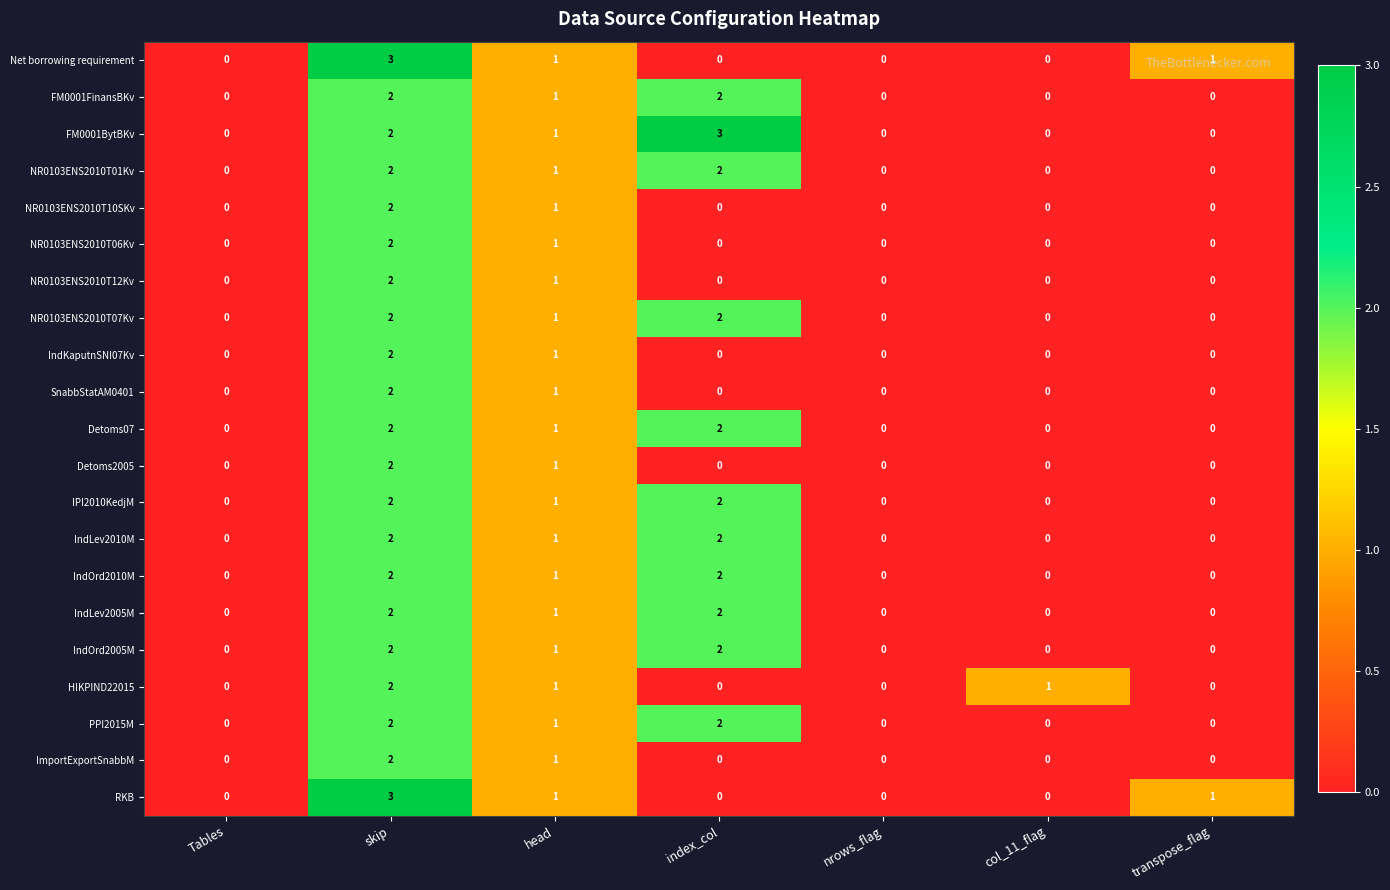

Which series has the largest total across all categories?

FM0001BytBKv